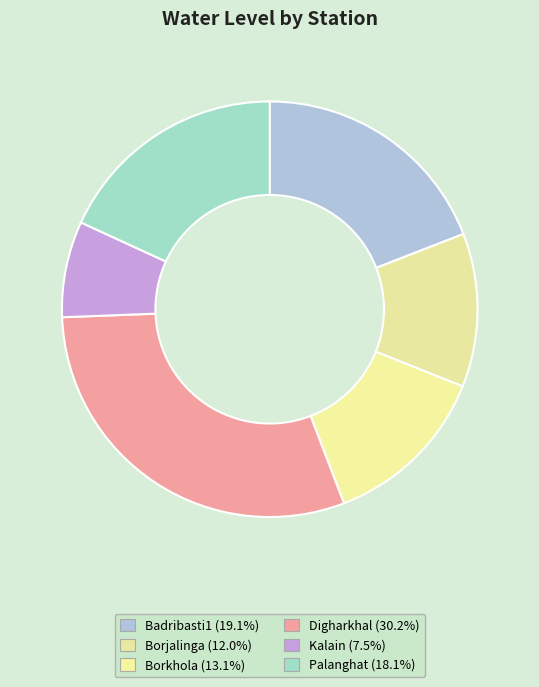

Which has a higher value, Borjalinga or Borkhola?

Borkhola